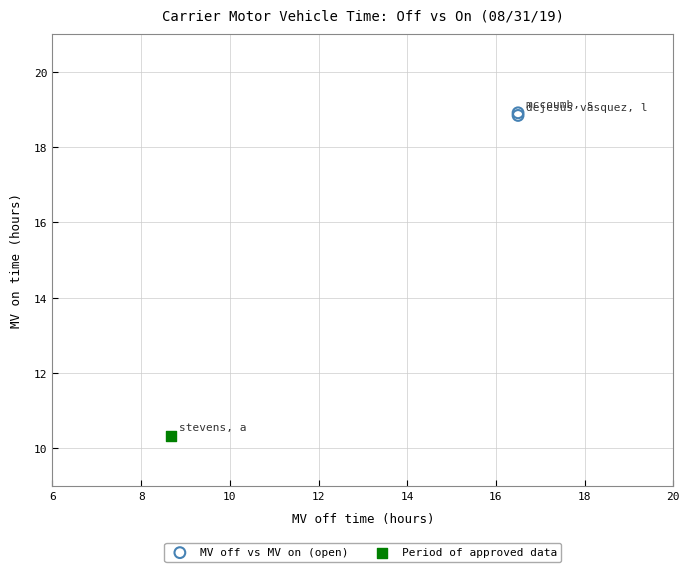

What are all the series names shown in the legend?

MV off vs MV on (open), Period of approved data